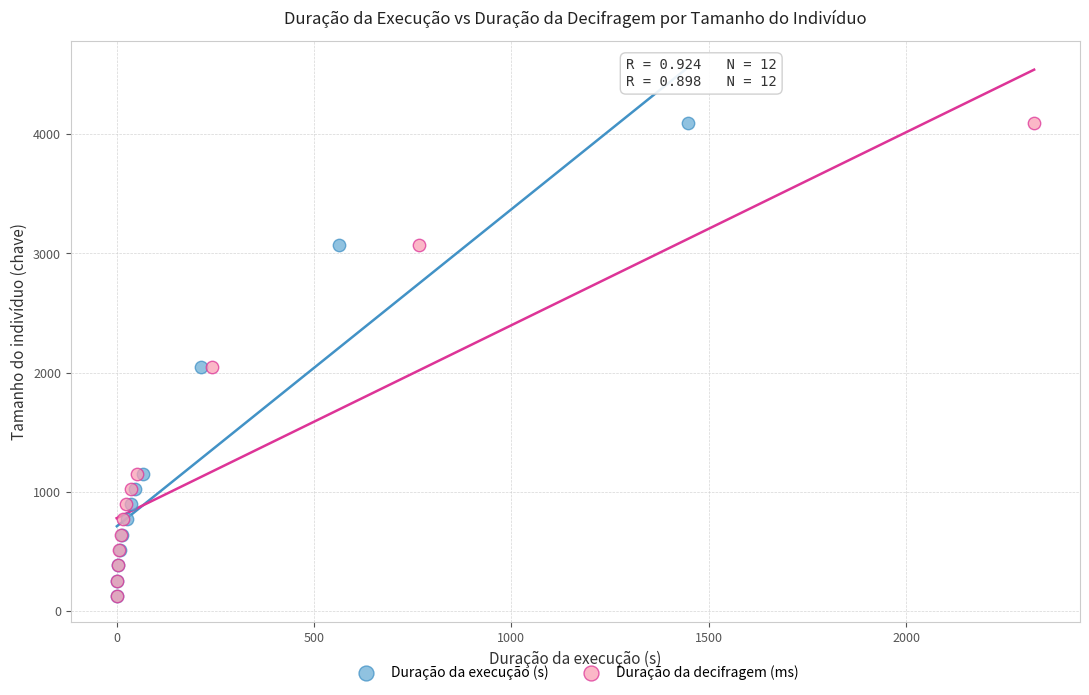

What are all the series names shown in the legend?

Duração da execução (s), Duração da decifragem (ms)